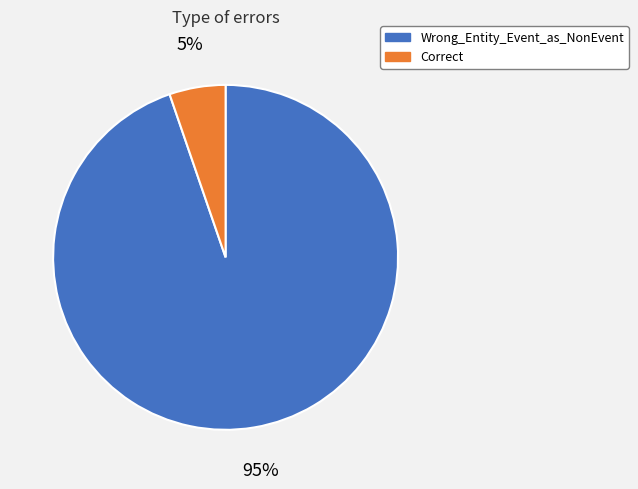

Which slice is the largest?

Wrong_Entity_Event_as_NonEvent